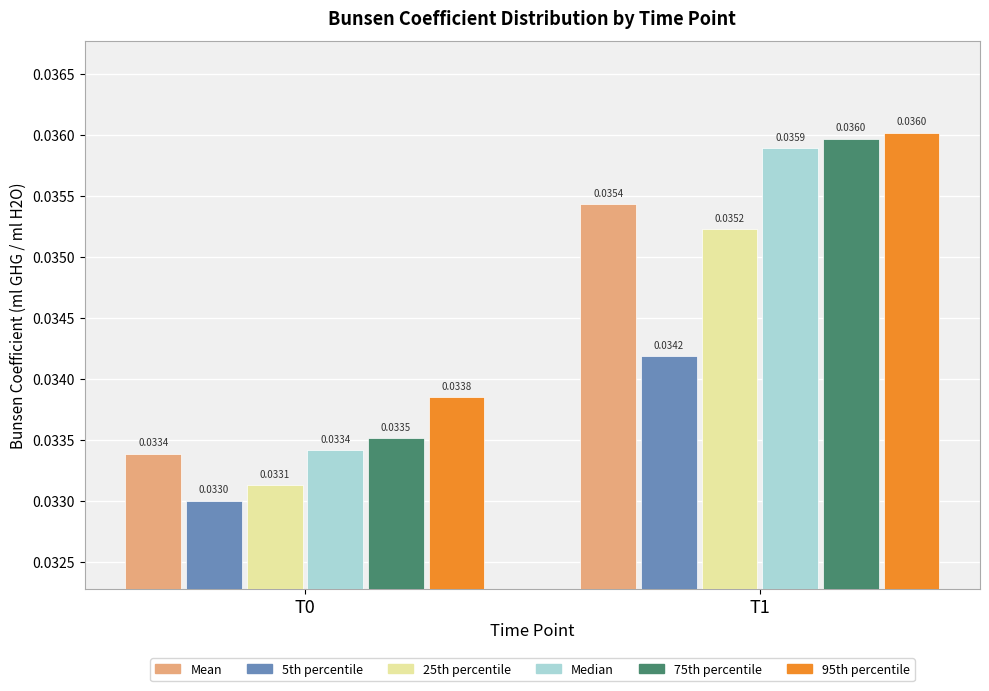

At which category is the sum across all series the highest?

T1